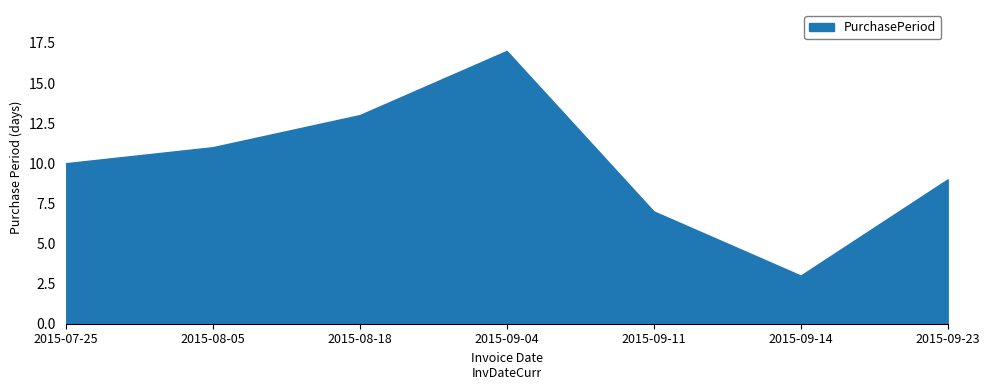

How many values are below 10?

3